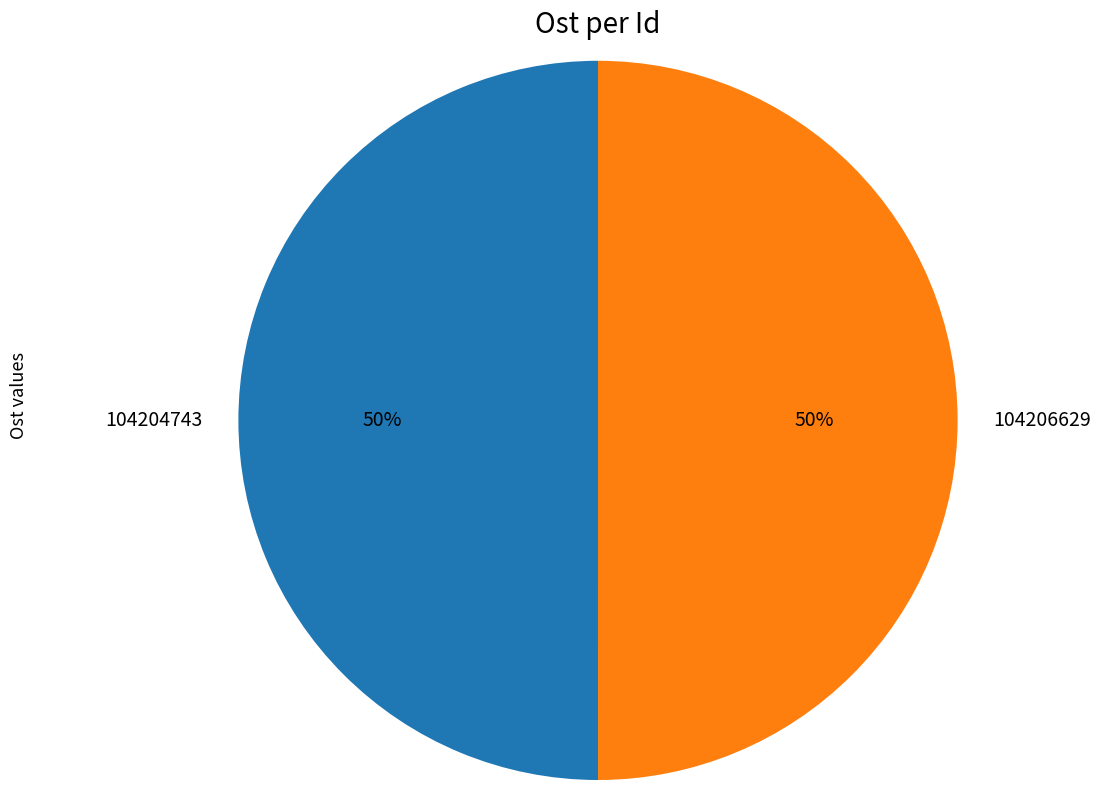

Is the sum of 104204743 and 104206629 greater than half?

Yes